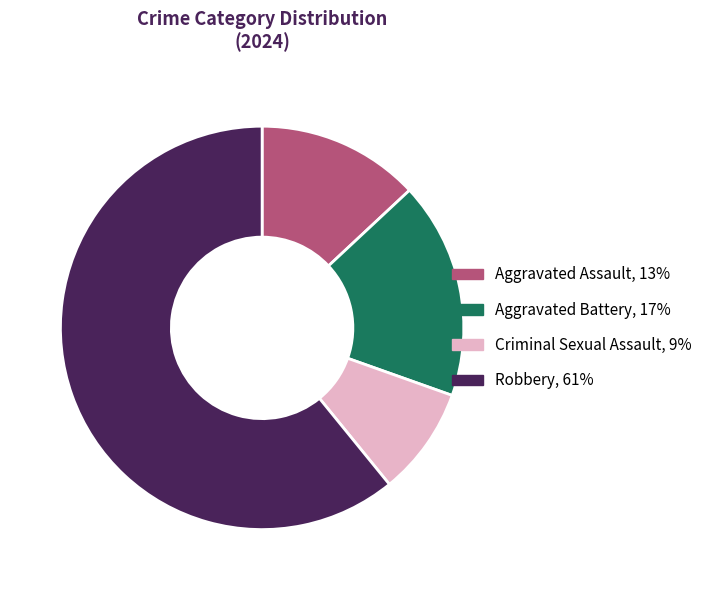

How many slices are in this pie chart?

4